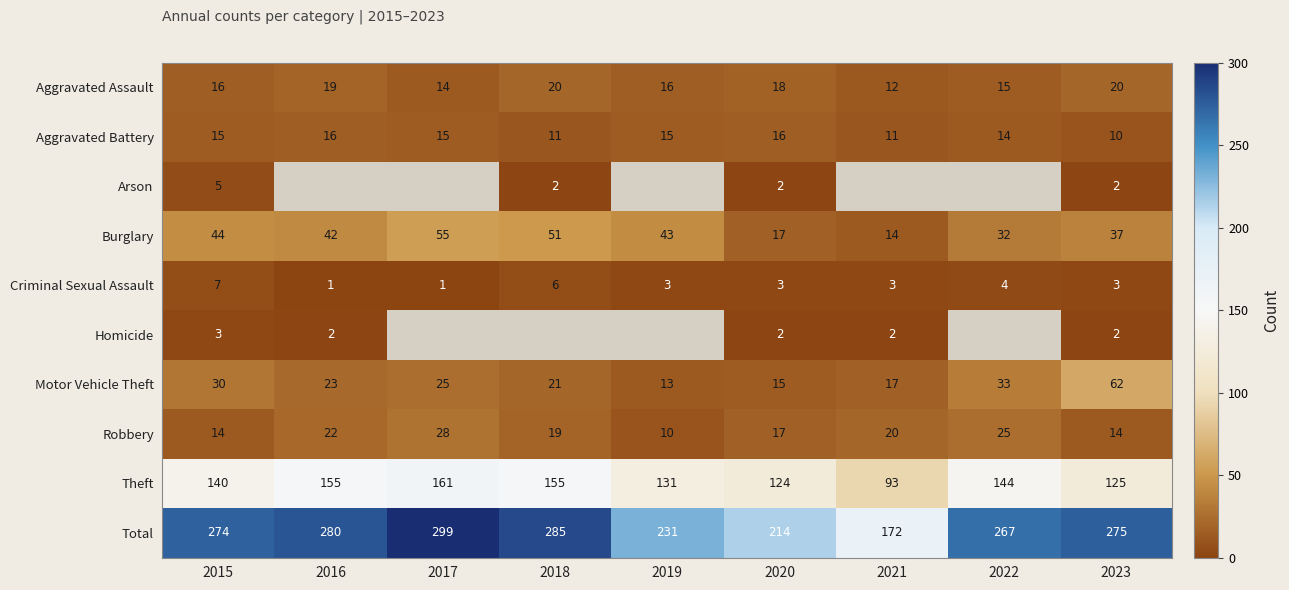

How many series are shown in this chart?

10